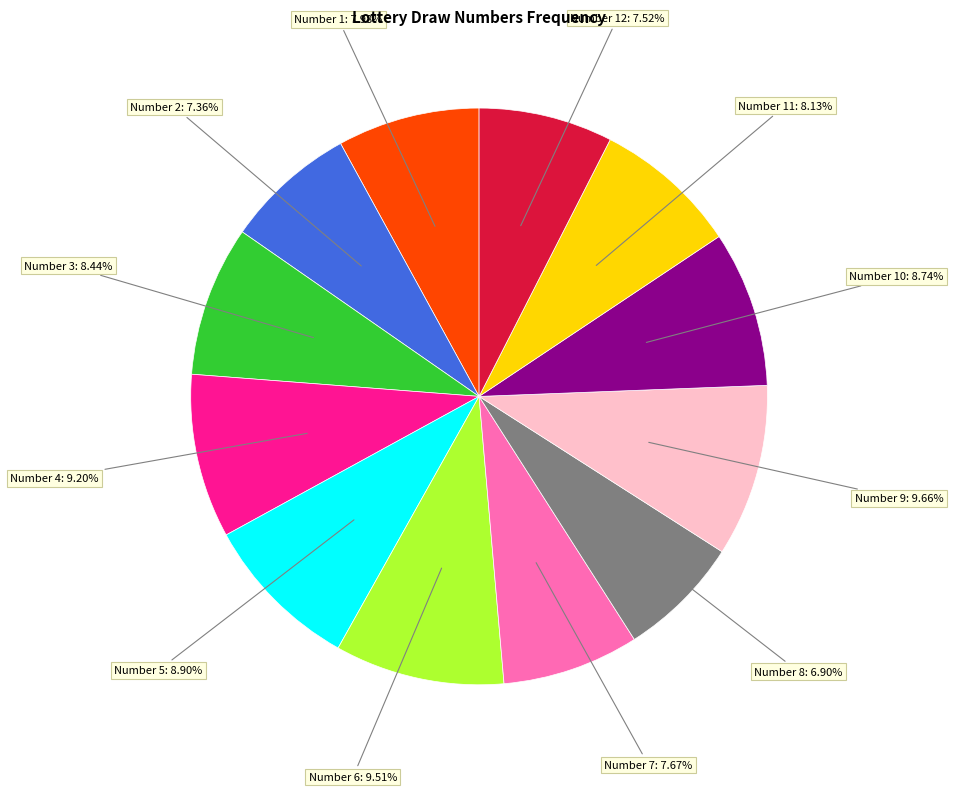

Is there any slice that represents more than half of the pie?

No